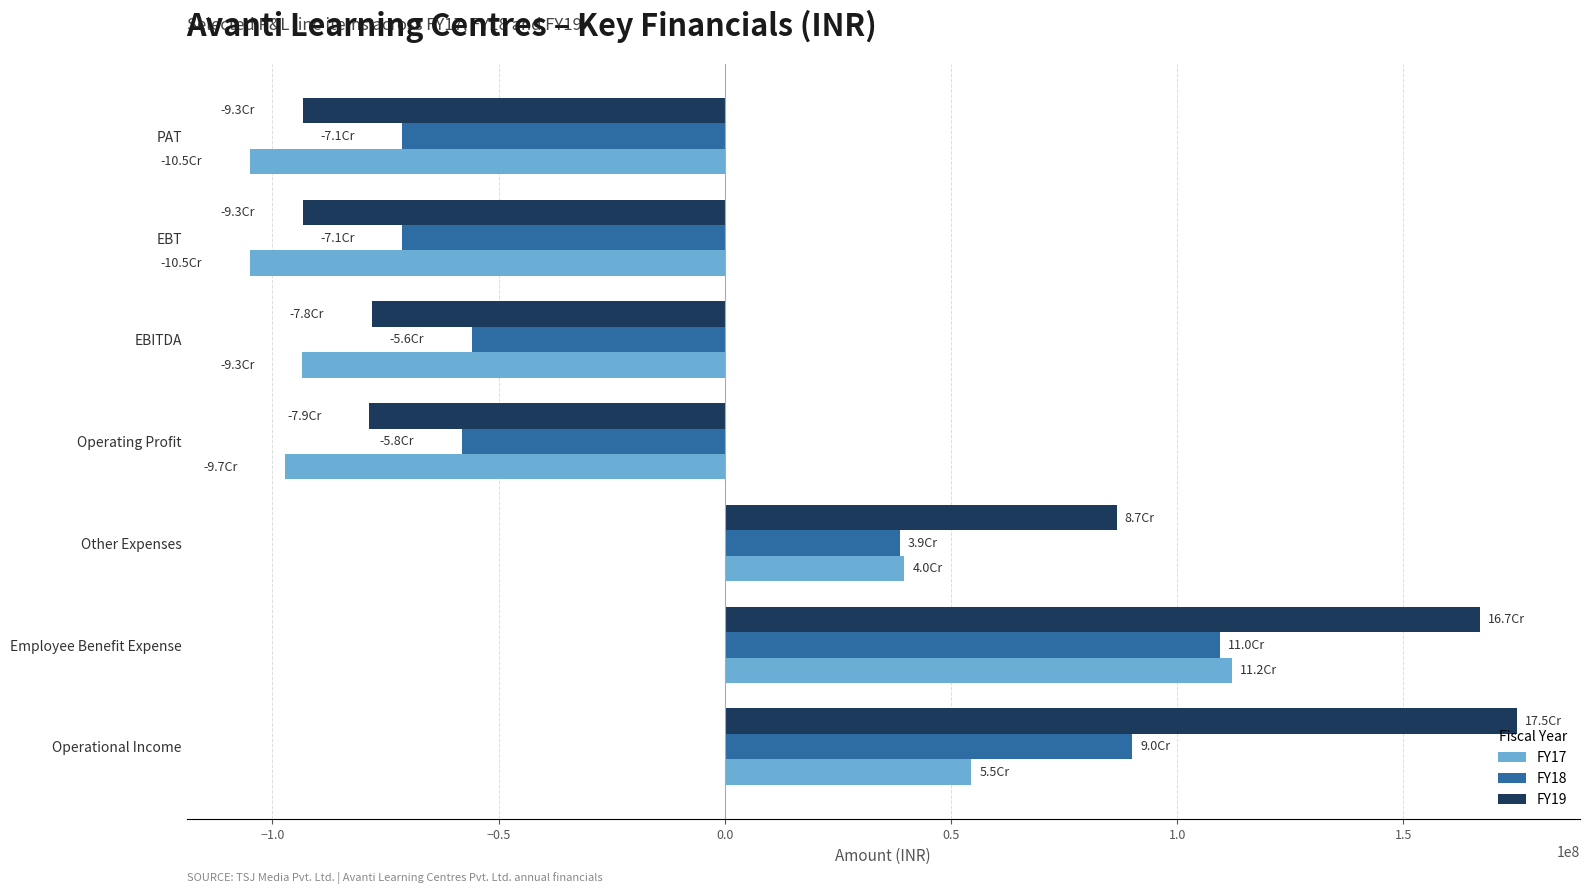

What is the greatest value displayed?

175038955